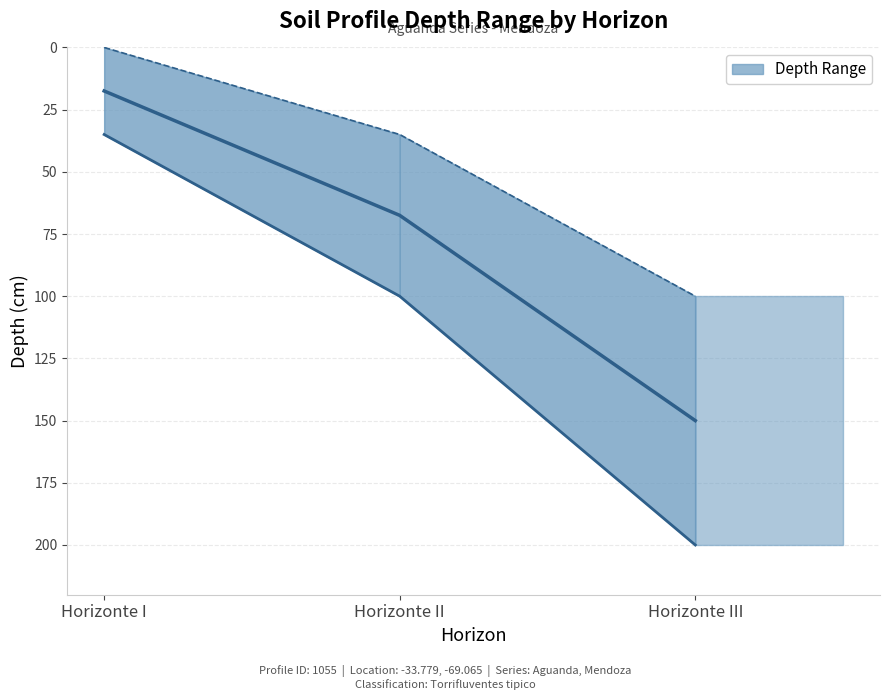

The profundidad_superior series shows 0 at Horizonte I. True or false?

True